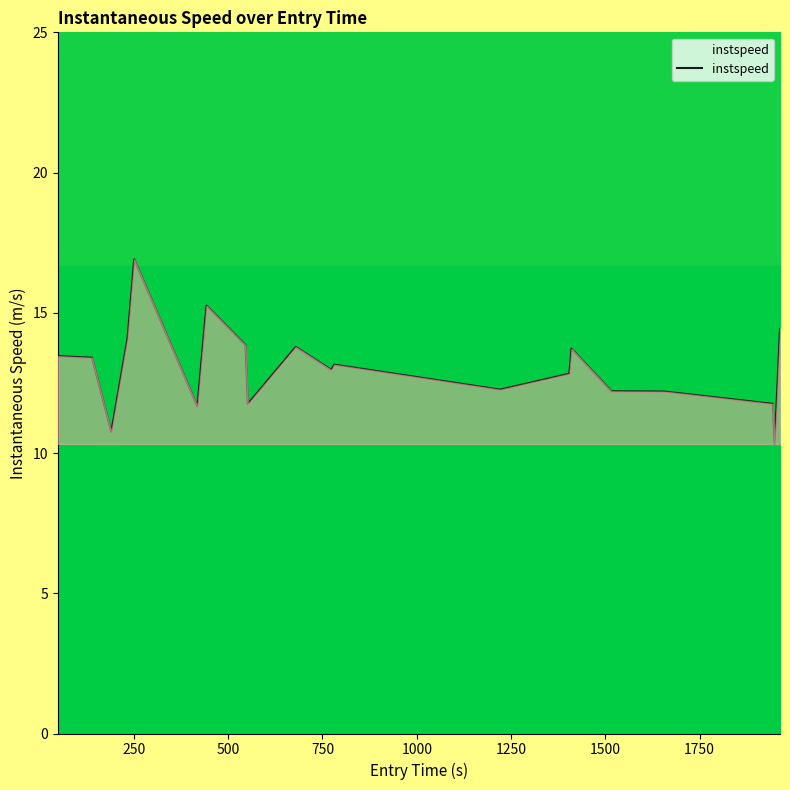

What is the greatest value displayed?

16.9